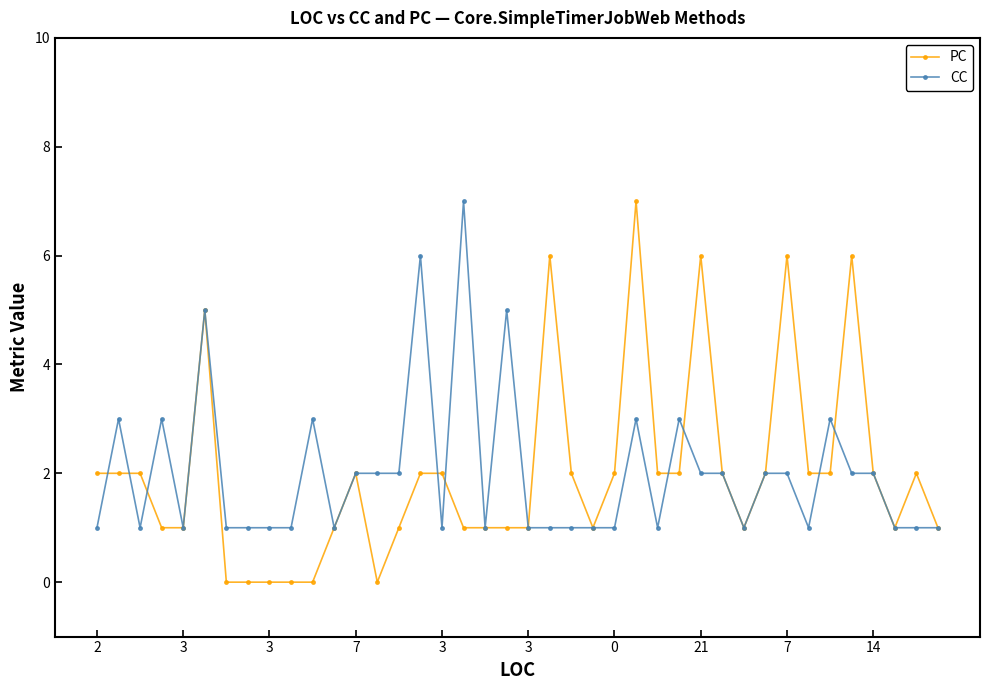

Which series has the largest range (max minus min)?

PC